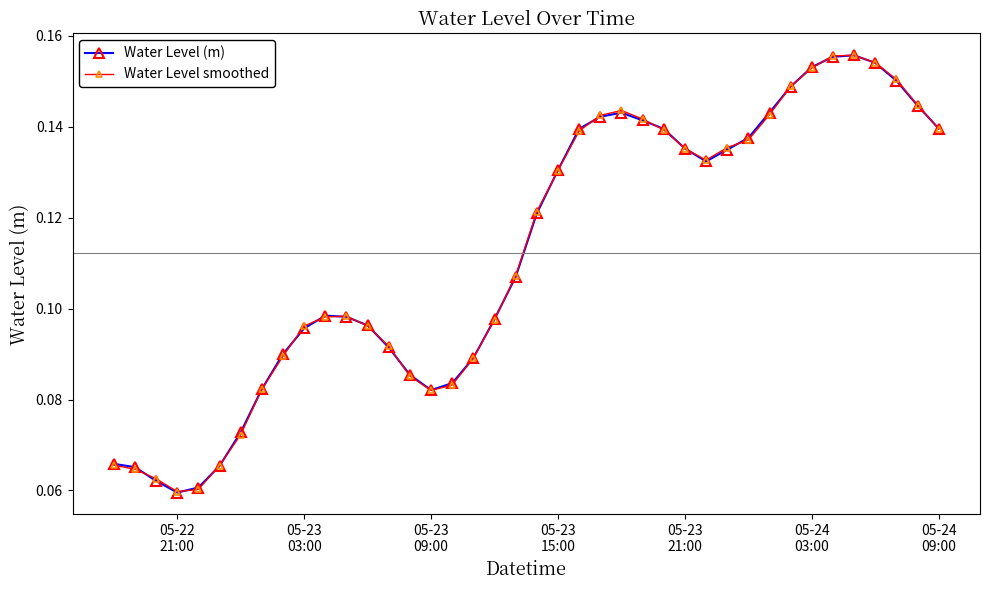

After their last crossing, which series has the higher values: Water Level smoothed or Water Level (m)?

Water Level (m)